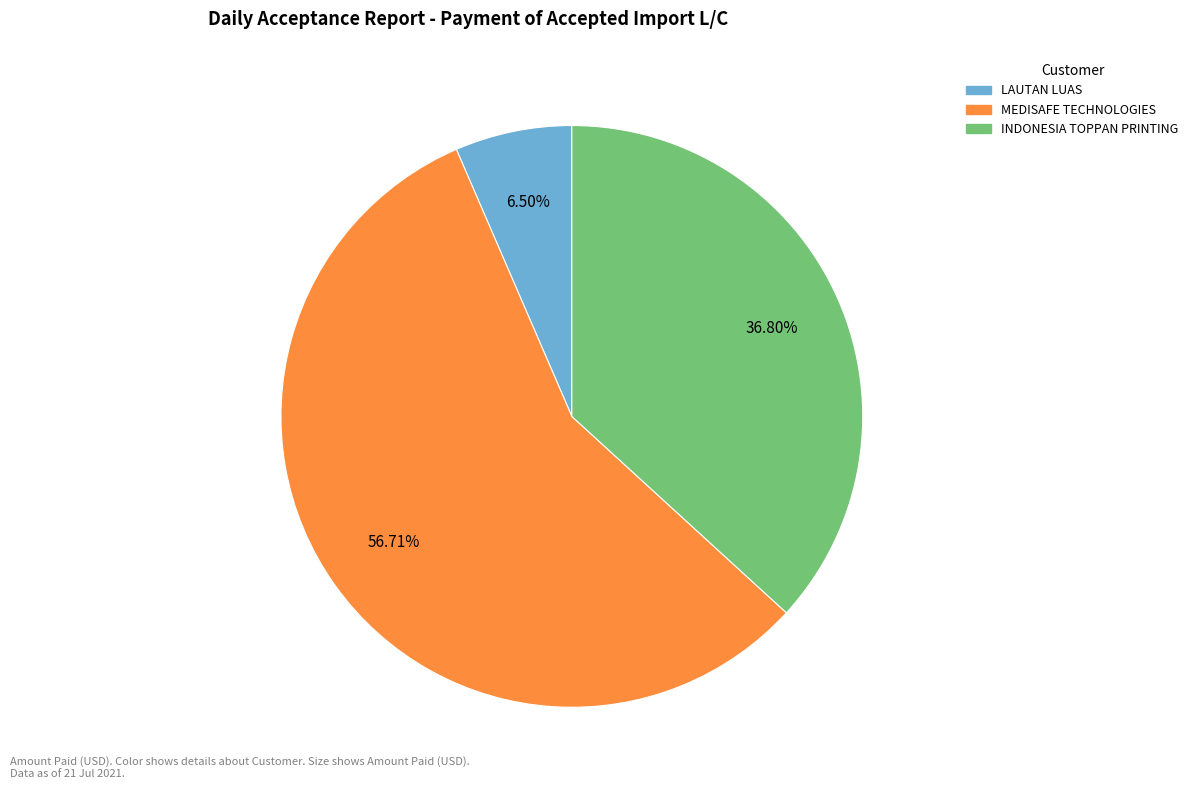

Is there a majority slice in this chart?

Yes